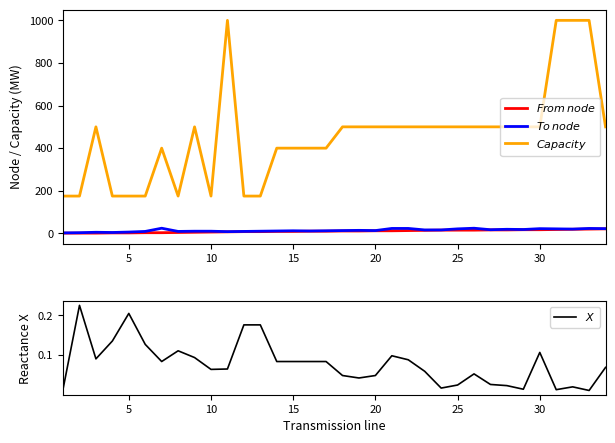

Count the number of data series in this chart.

4